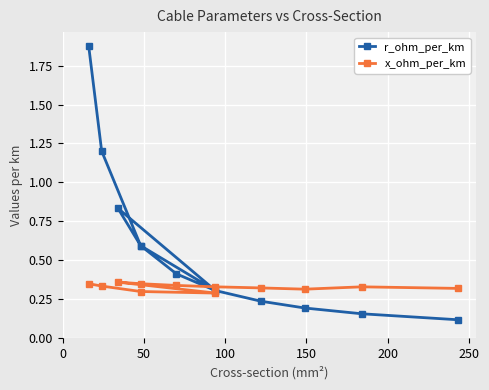

What is the difference between the second highest and minimum values in the r_ohm_per_km series?

1.1